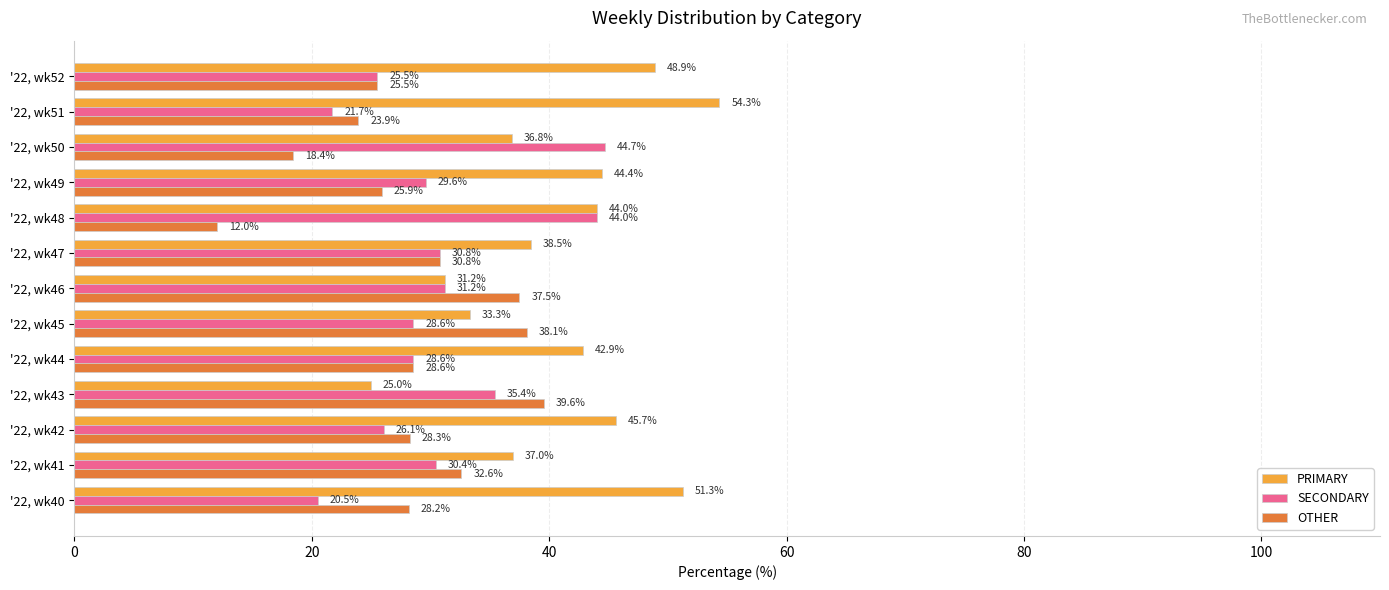

Is the value of PRIMARY at '22, wk41 greater than the value of OTHER at '22, wk46?

No